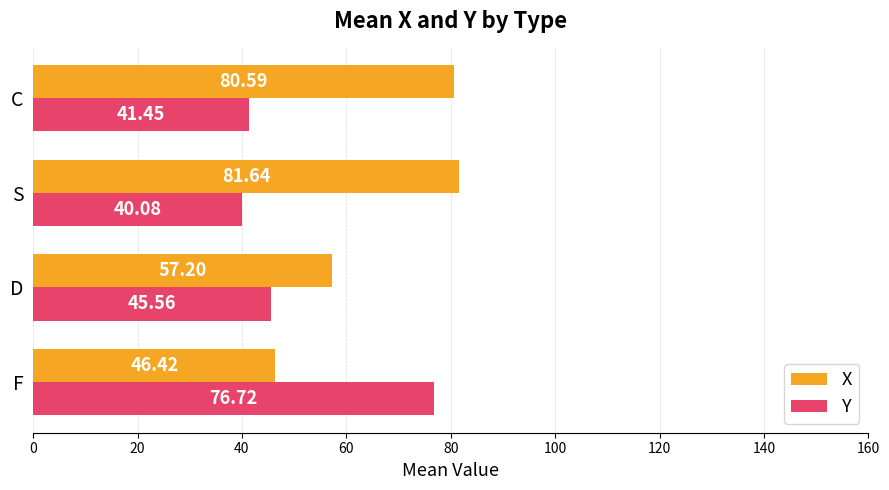

What is the difference between the Y values at C and F?

35.3